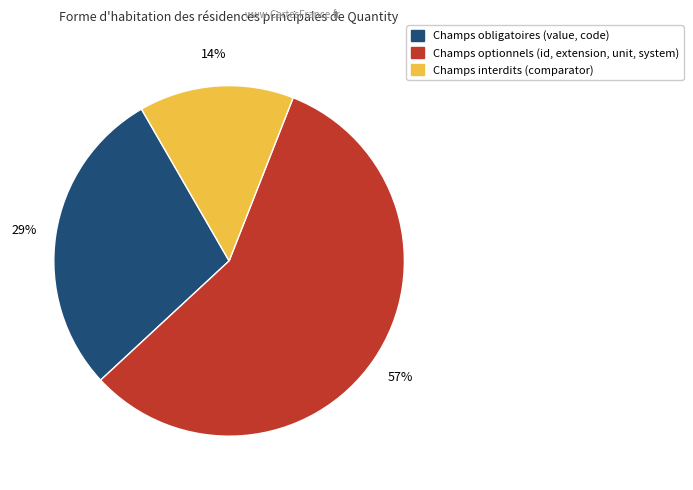

To the nearest percent, what is the average slice percentage?

33%